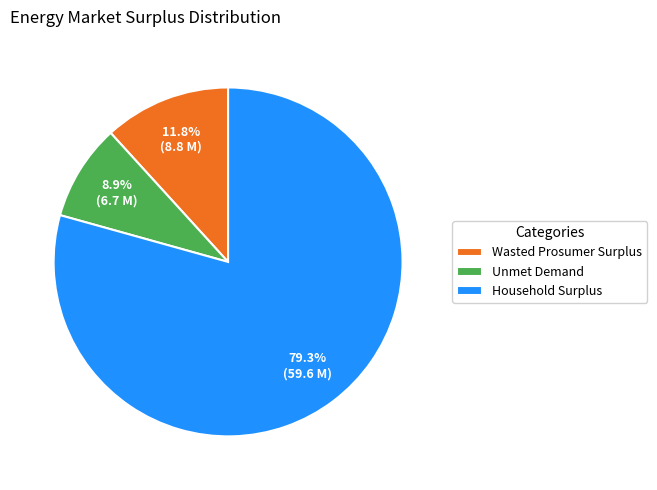

Is Household Surplus the majority of the pie?

Yes